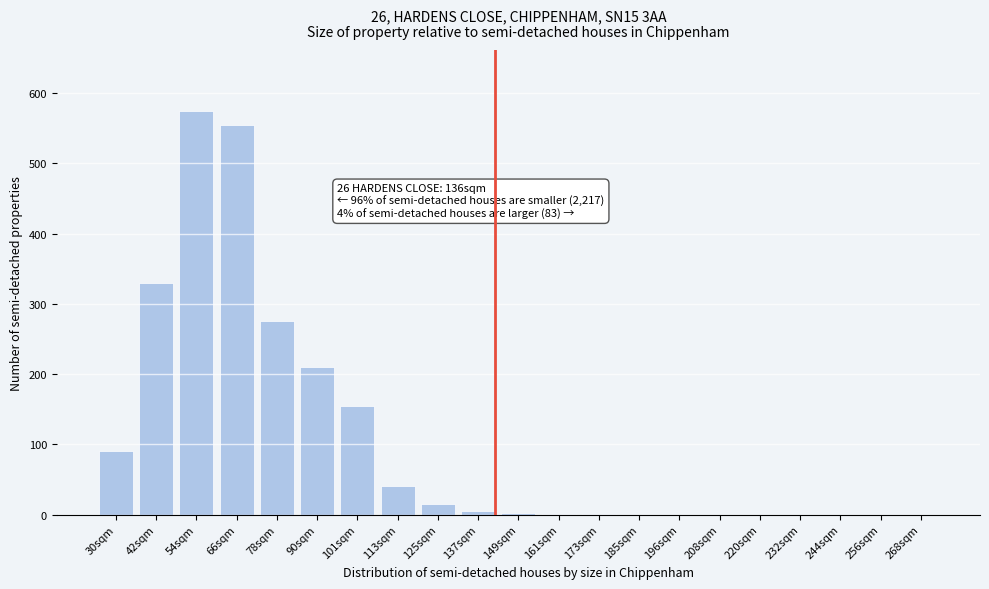

Which category has the highest value across all series?

54sqm